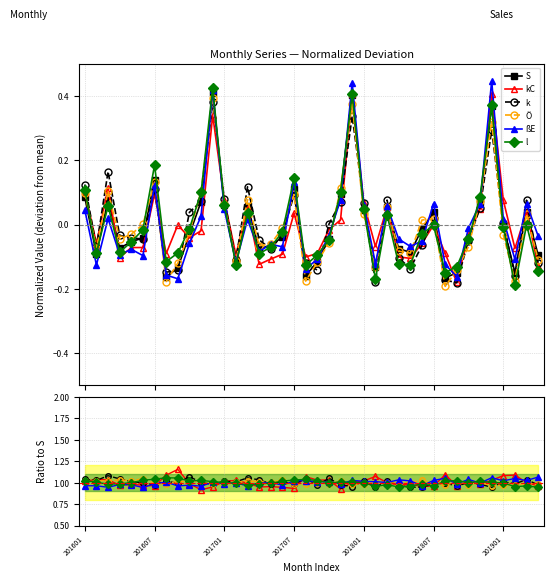

True or false: l and k intersect in this chart.

True